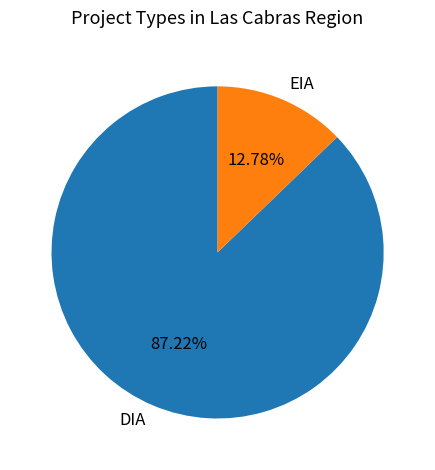

Which has a higher value, DIA or EIA?

DIA